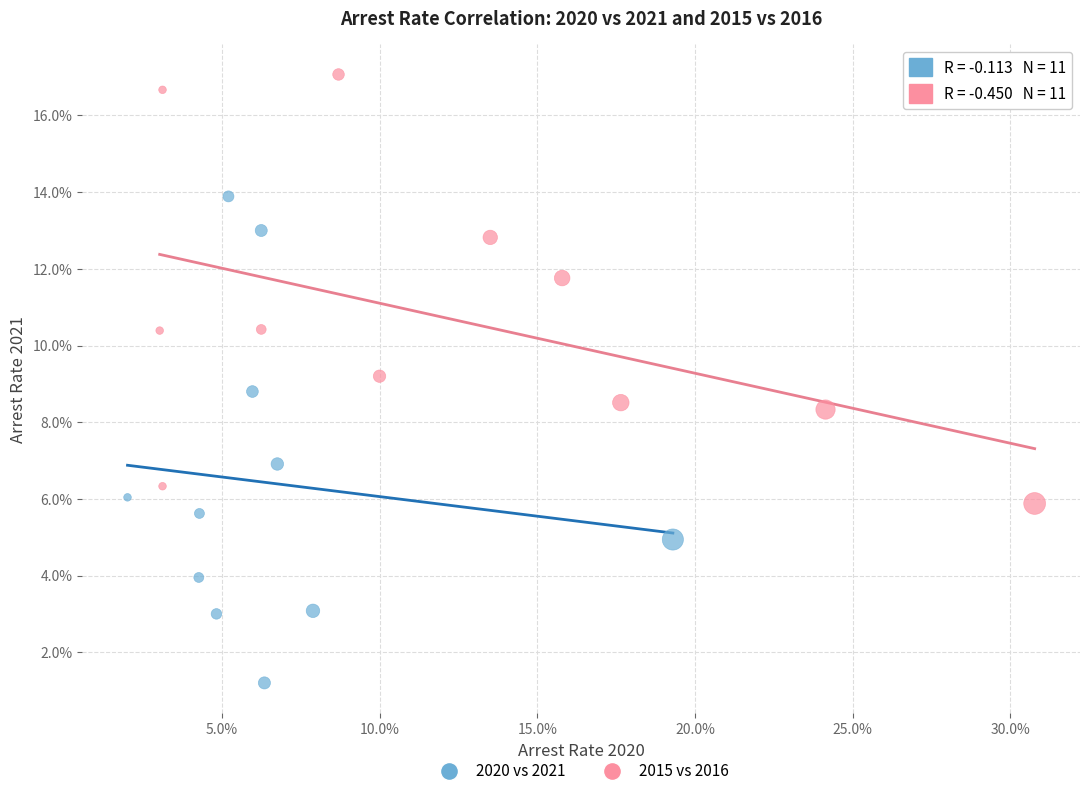

Which series reaches the maximum Y coordinate?

2015 vs 2016